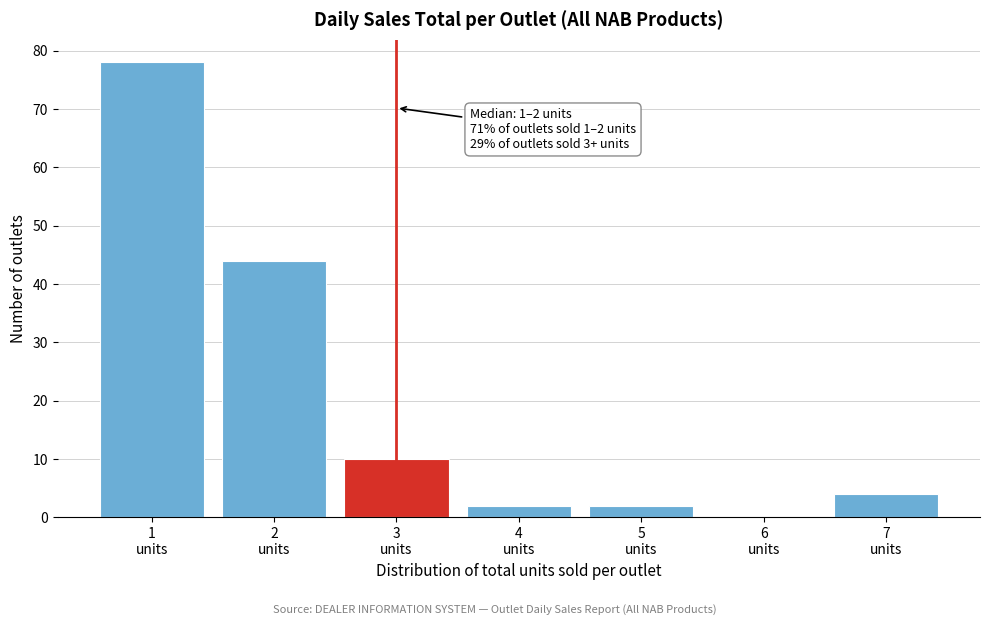

What is the greatest value displayed?

78